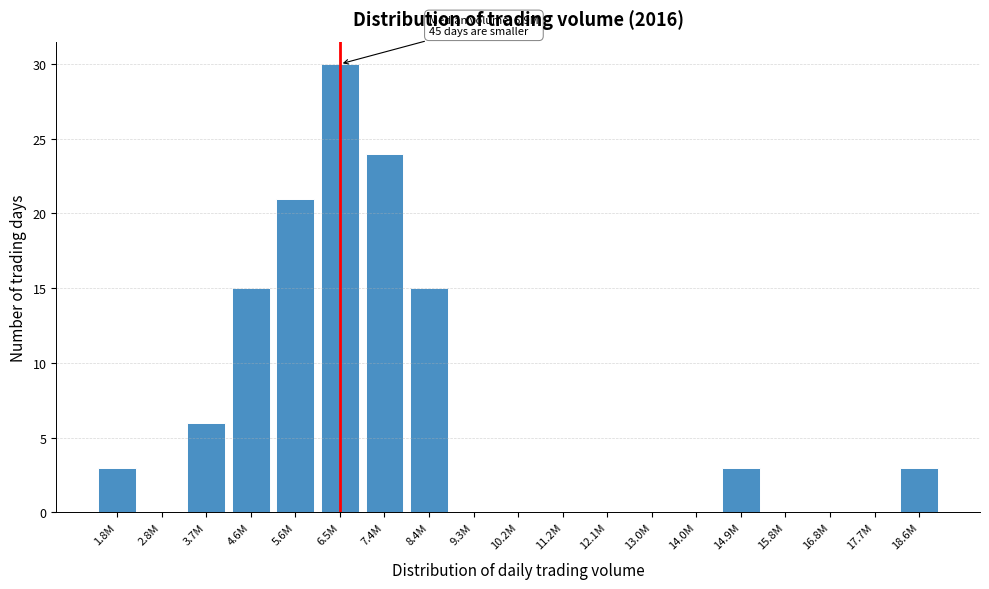

Reading left to right, list all the values displayed in this chart.

1.8M=3	2.8M=0	3.7M=6	4.6M=15	5.6M=21	6.5M=30	7.4M=24	8.4M=15	9.3M=0	10.2M=0	11.2M=0	12.1M=0	13.0M=0	14.0M=0	14.9M=3	15.8M=0	16.8M=0	17.7M=0	18.6M=3